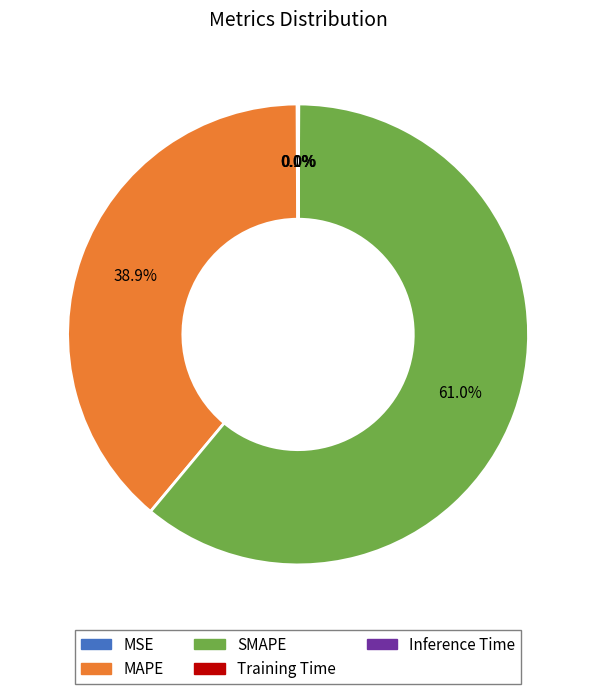

Which has a higher value, MAPE or SMAPE?

SMAPE